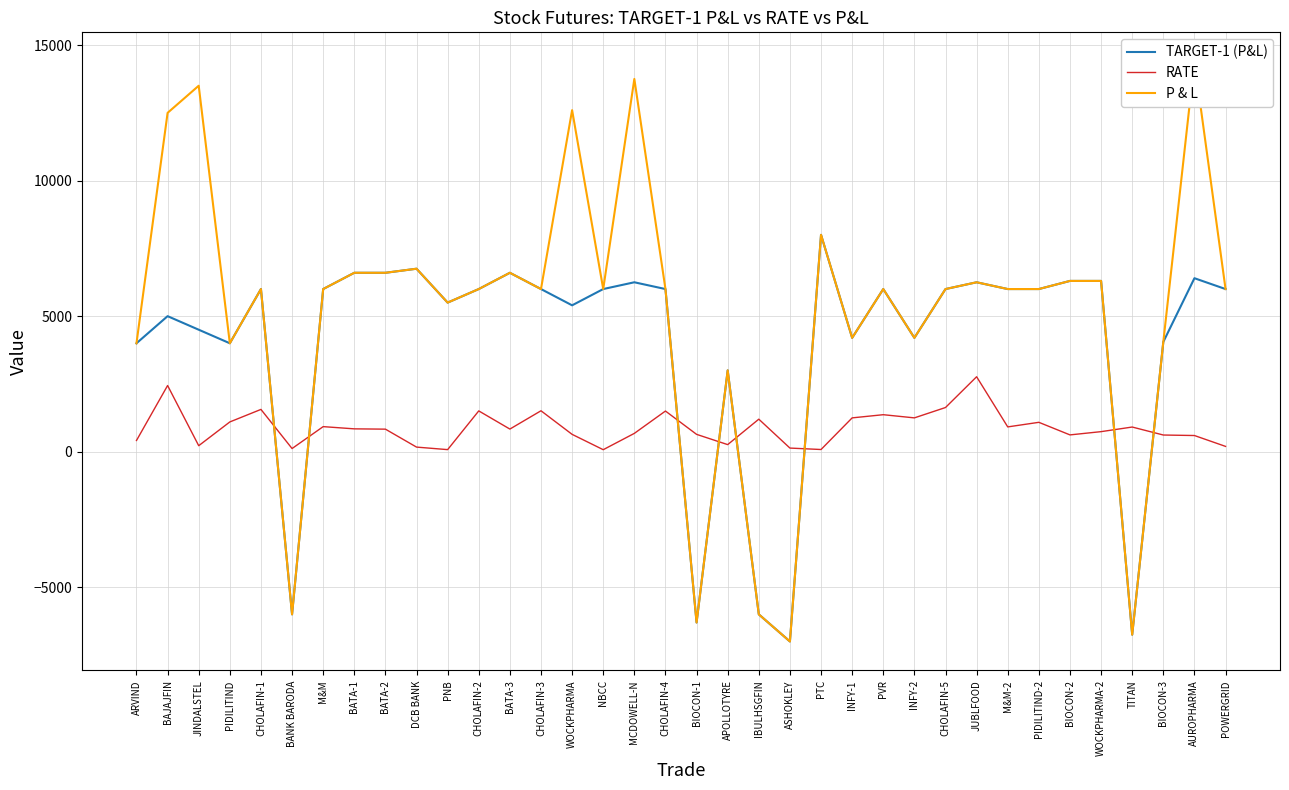

True or false: TARGET-1 (P&L) has more than 0 interior local peaks.

True